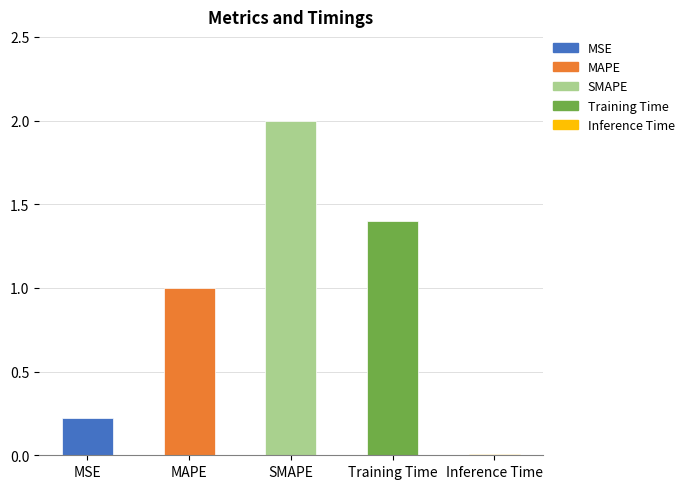

What is the difference between the values at Inference Time and MSE?

0.2